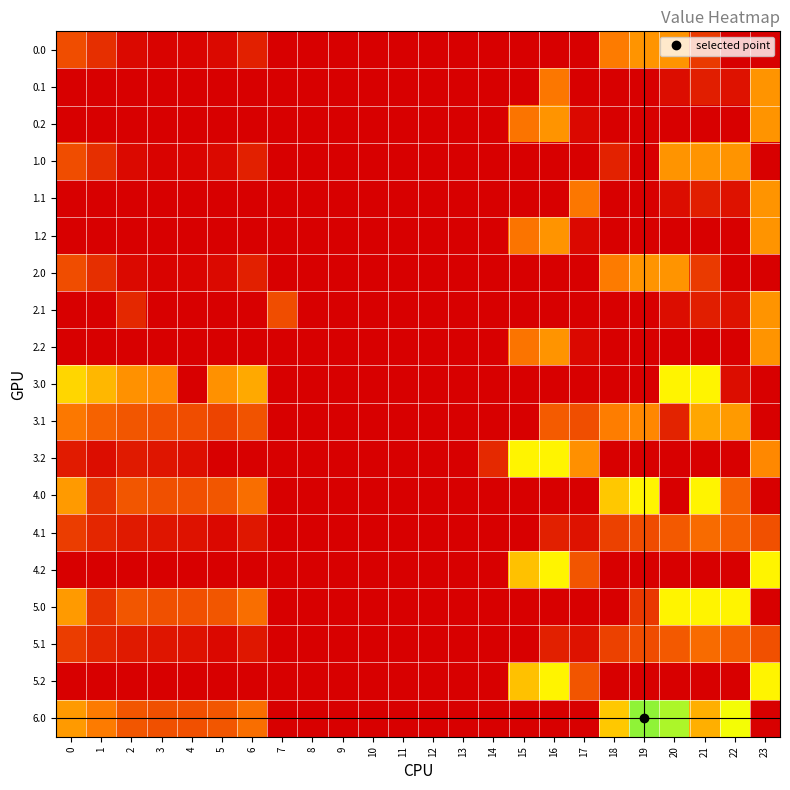

What is the total value across all series at 23?

1751.8